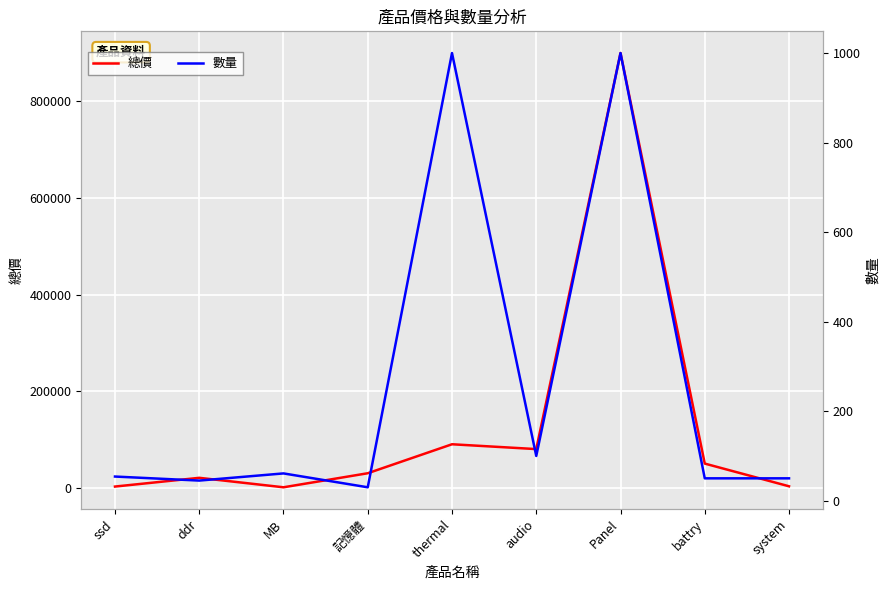

Which series has the largest total across all categories?

總價